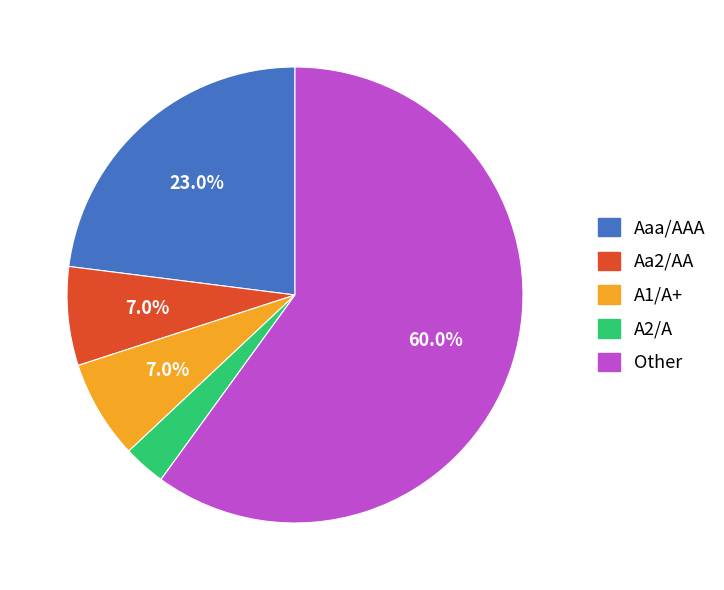

Which slice is the smallest?

A2/A